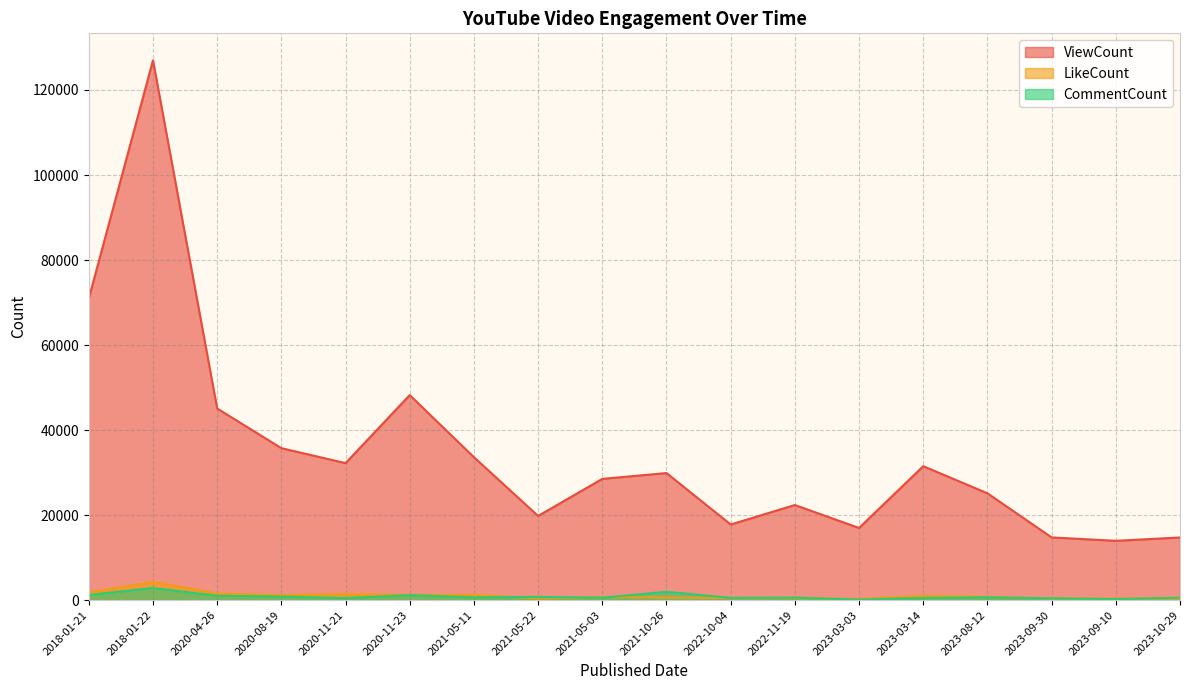

What is the total value across all series at 2023-03-03?

17319